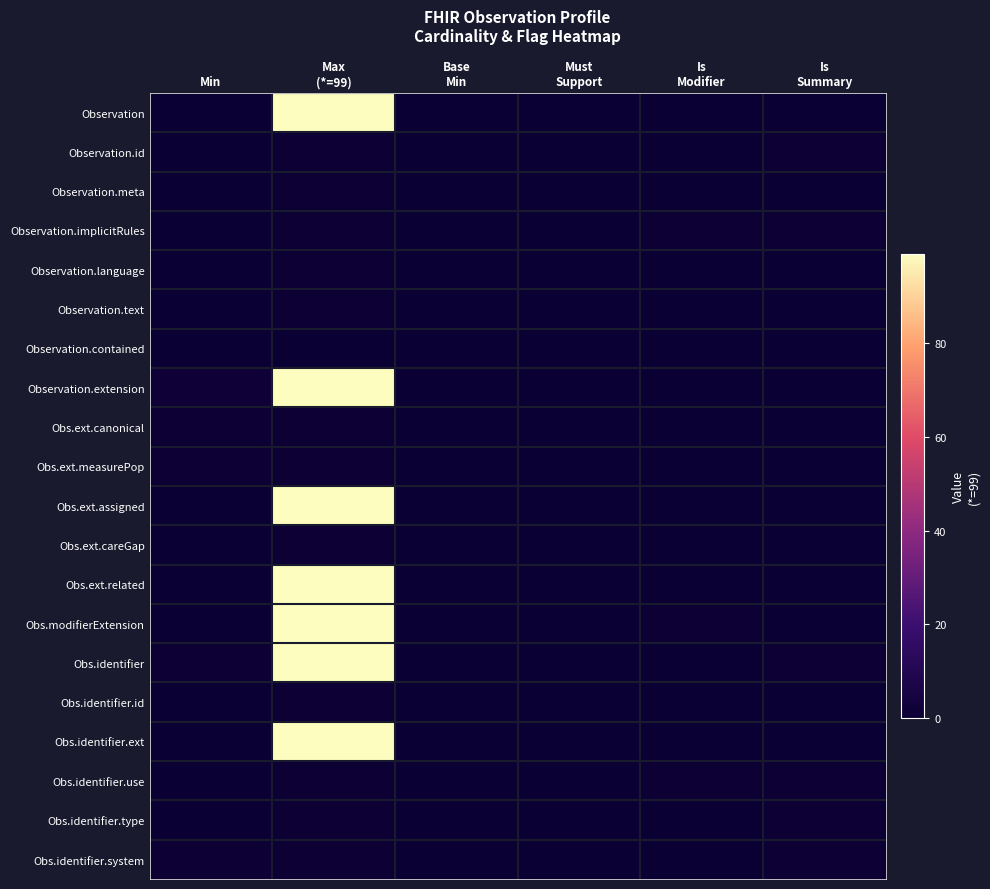

Reading left to right, extract all data points from this chart.

Observation: Min=0	Max
(*=99)=99	Base
Min=0	Must
Support=0	Is
Modifier=0	Is
Summary=0
Observation.id: Min=0	Max
(*=99)=1	Base
Min=0	Must
Support=0	Is
Modifier=0	Is
Summary=1
Observation.meta: Min=0	Max
(*=99)=1	Base
Min=0	Must
Support=0	Is
Modifier=0	Is
Summary=0
Observation.implicitRules: Min=0	Max
(*=99)=1	Base
Min=0	Must
Support=0	Is
Modifier=1	Is
Summary=1
Observation.language: Min=0	Max
(*=99)=1	Base
Min=0	Must
Support=0	Is
Modifier=0	Is
Summary=0
Observation.text: Min=0	Max
(*=99)=1	Base
Min=0	Must
Support=0	Is
Modifier=0	Is
Summary=0
Observation.contained: Min=0	Max
(*=99)=0	Base
Min=0	Must
Support=0	Is
Modifier=0	Is
Summary=0
Observation.extension: Min=2	Max
(*=99)=99	Base
Min=0	Must
Support=0	Is
Modifier=0	Is
Summary=0
Obs.ext.canonical: Min=1	Max
(*=99)=1	Base
Min=0	Must
Support=0	Is
Modifier=0	Is
Summary=0
Obs.ext.measurePop: Min=1	Max
(*=99)=1	Base
Min=0	Must
Support=0	Is
Modifier=0	Is
Summary=0
Obs.ext.assigned: Min=0	Max
(*=99)=99	Base
Min=0	Must
Support=0	Is
Modifier=0	Is
Summary=0
Obs.ext.careGap: Min=0	Max
(*=99)=1	Base
Min=0	Must
Support=0	Is
Modifier=0	Is
Summary=0
Obs.ext.related: Min=0	Max
(*=99)=99	Base
Min=0	Must
Support=0	Is
Modifier=0	Is
Summary=0
Obs.modifierExtension: Min=0	Max
(*=99)=99	Base
Min=0	Must
Support=0	Is
Modifier=1	Is
Summary=0
Obs.identifier: Min=1	Max
(*=99)=99	Base
Min=0	Must
Support=0	Is
Modifier=0	Is
Summary=1
Obs.identifier.id: Min=0	Max
(*=99)=1	Base
Min=0	Must
Support=0	Is
Modifier=0	Is
Summary=0
Obs.identifier.ext: Min=0	Max
(*=99)=99	Base
Min=0	Must
Support=0	Is
Modifier=0	Is
Summary=0
Obs.identifier.use: Min=0	Max
(*=99)=1	Base
Min=0	Must
Support=0	Is
Modifier=1	Is
Summary=1
Obs.identifier.type: Min=0	Max
(*=99)=1	Base
Min=0	Must
Support=0	Is
Modifier=0	Is
Summary=1
Obs.identifier.system: Min=1	Max
(*=99)=1	Base
Min=0	Must
Support=0	Is
Modifier=0	Is
Summary=1